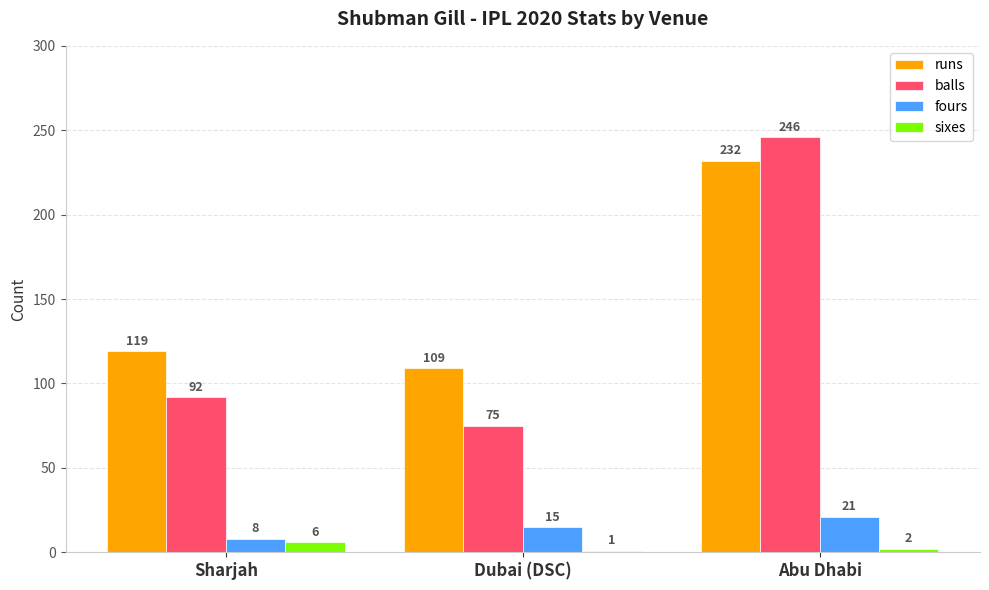

Reading left to right, transcribe all the data shown in this chart.

runs: 119	109	232
balls: 92	75	246
fours: 8	15	21
sixes: 6	1	2